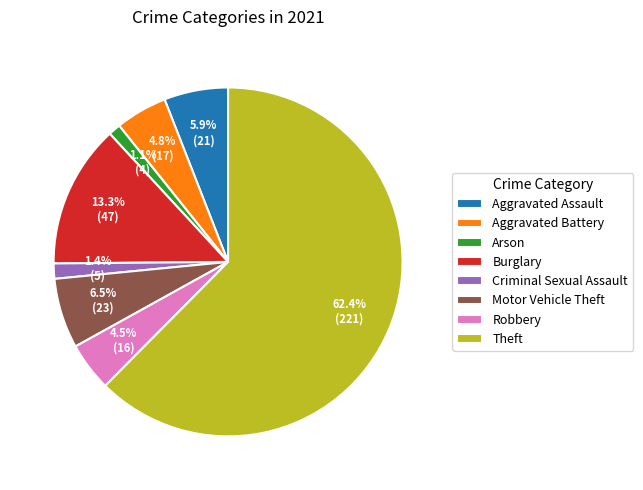

What is the largest slice in the pie chart?

Theft